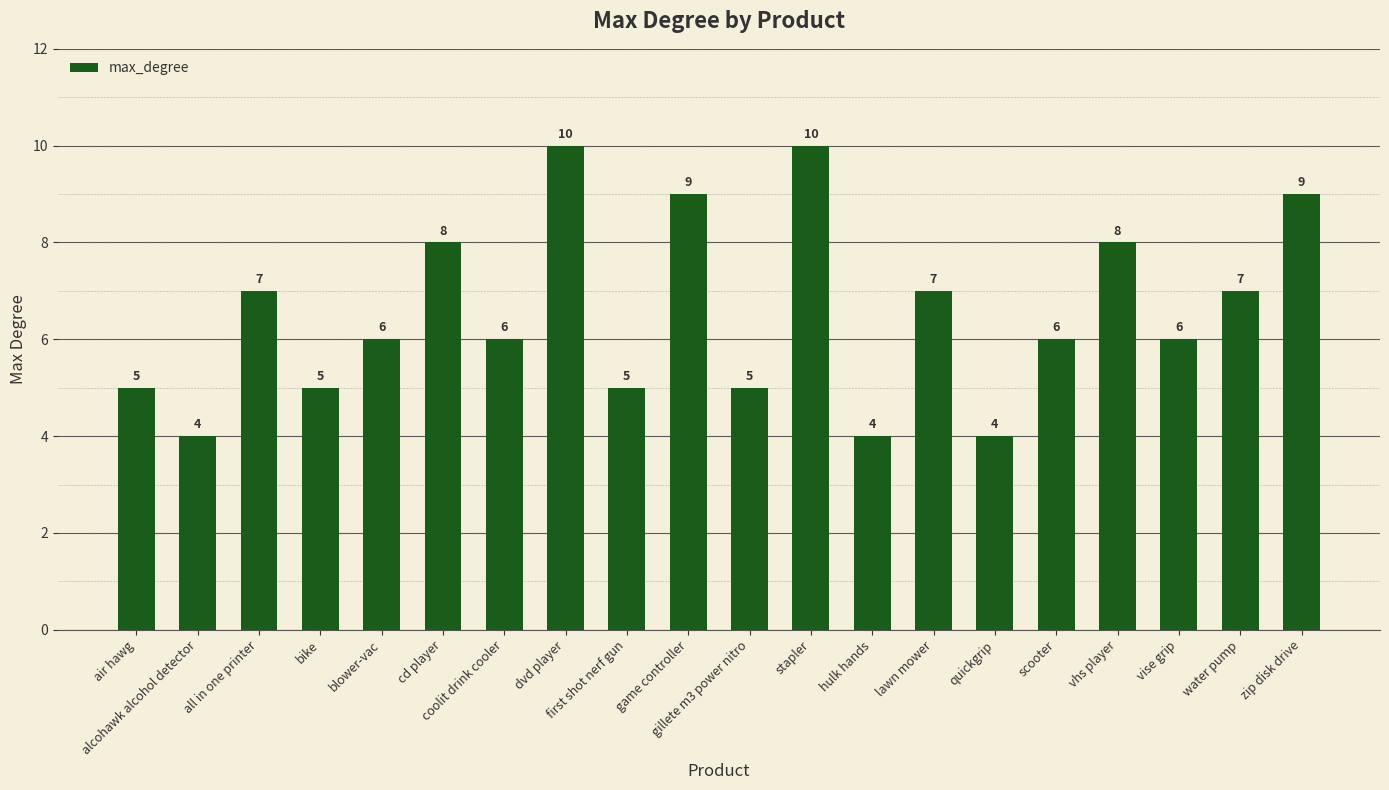

What is the label of the 12th bar from the right?

first shot nerf gun